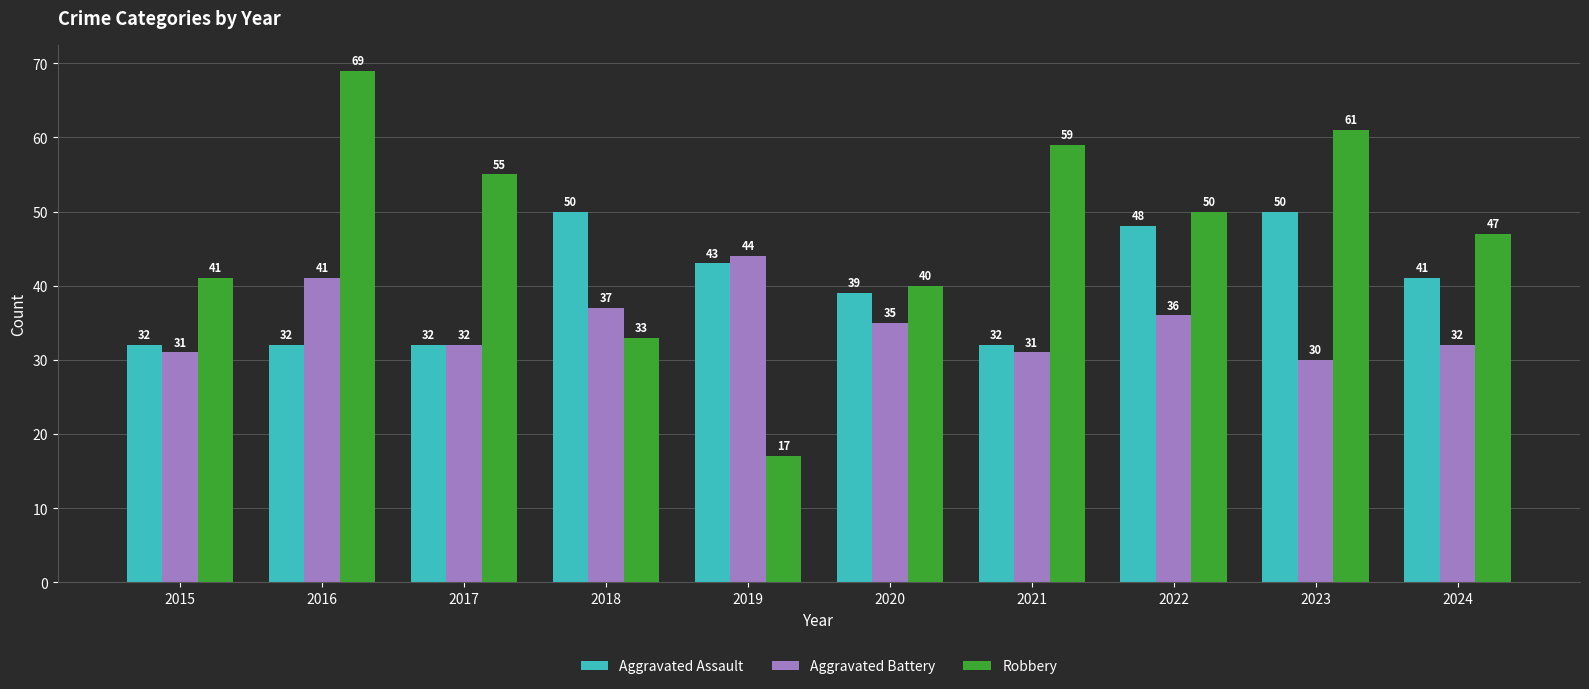

What are all the series names shown in the legend?

Aggravated Assault, Aggravated Battery, Robbery